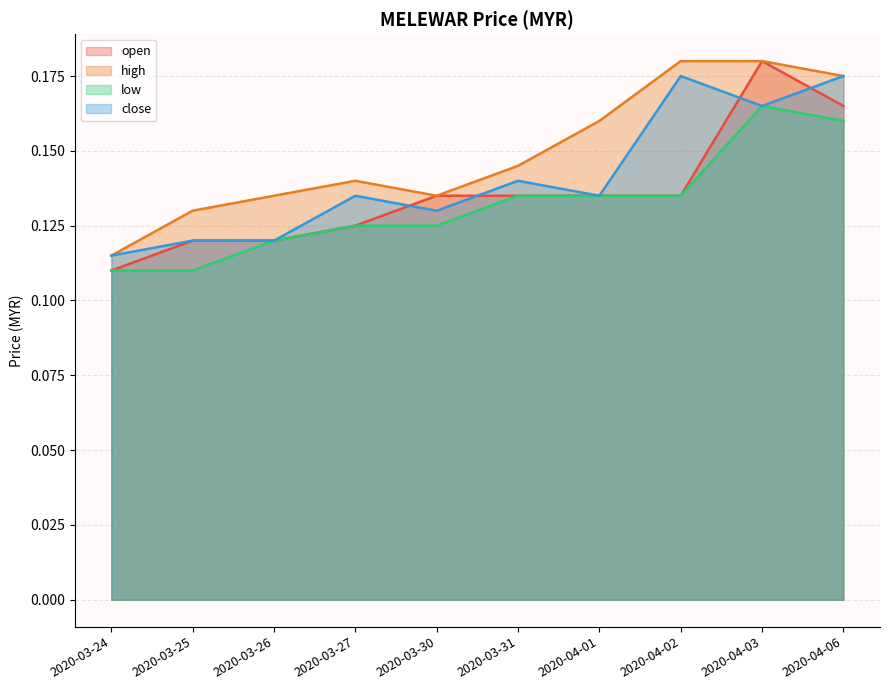

How many interior local peaks does the open series have?

1